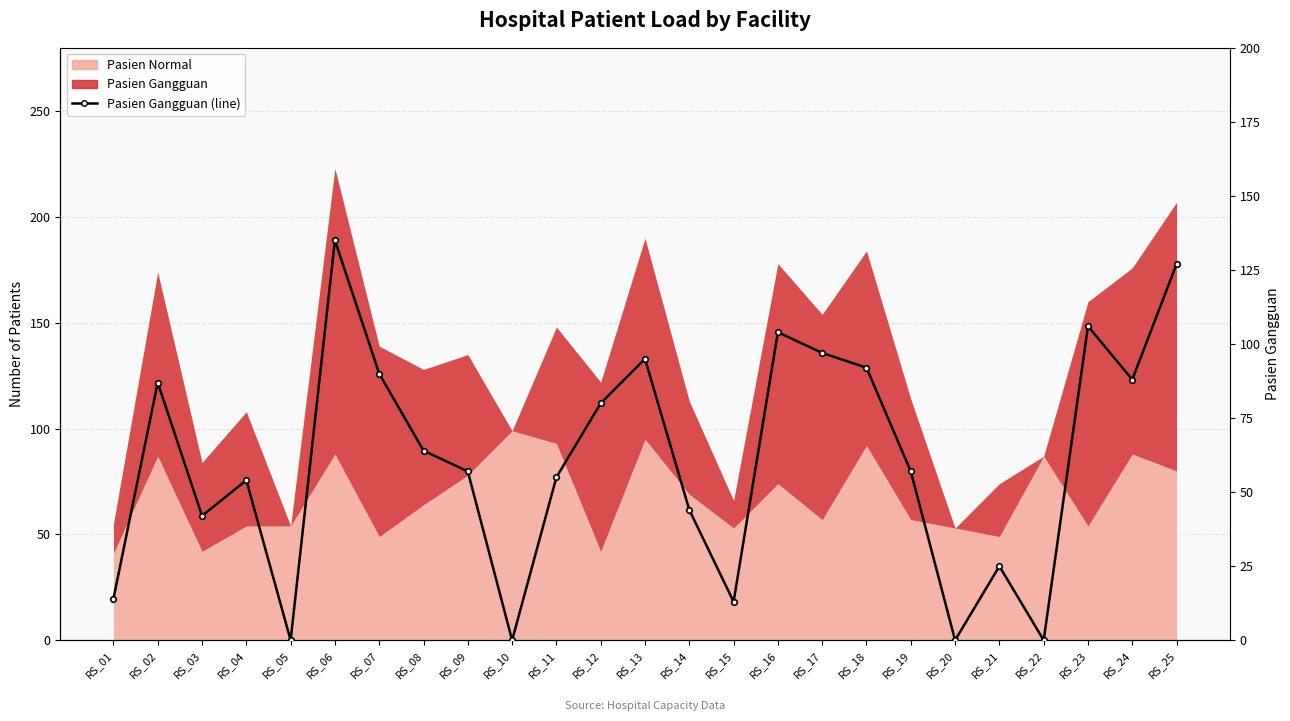

What is the value of the 23rd point from the left?

106